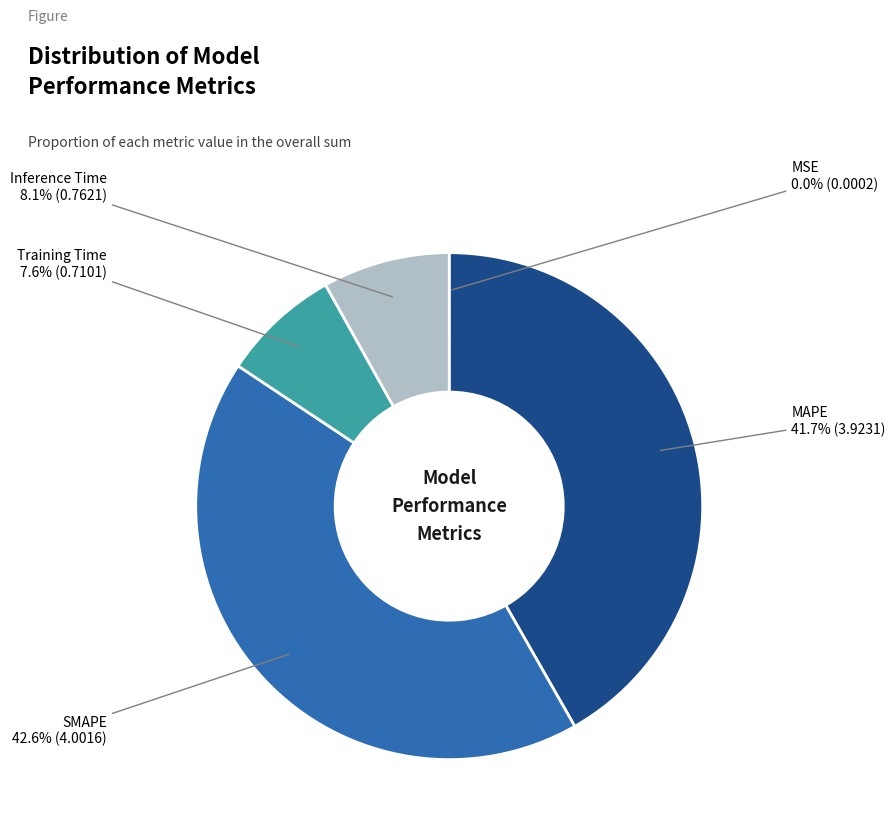

To the nearest percent, what portion does MAPE represent?

42%